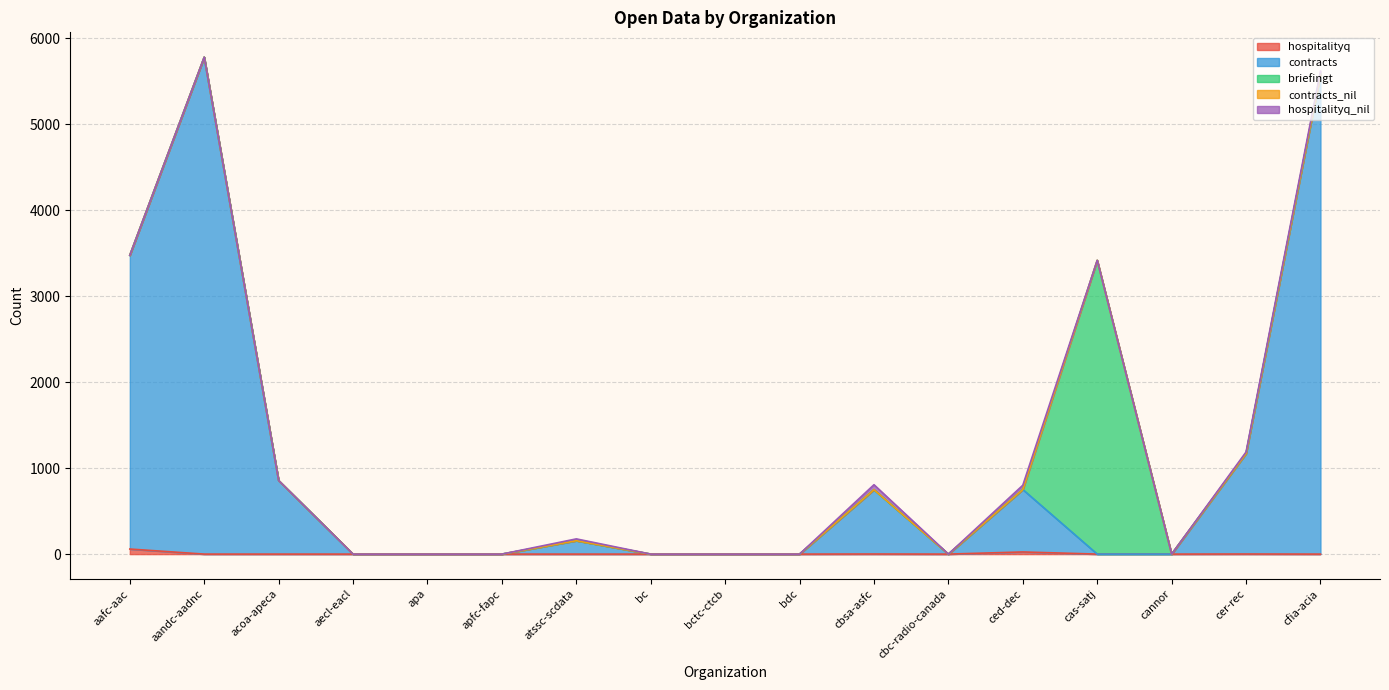

How many data points in hospitalityq_nil are above 0?

5